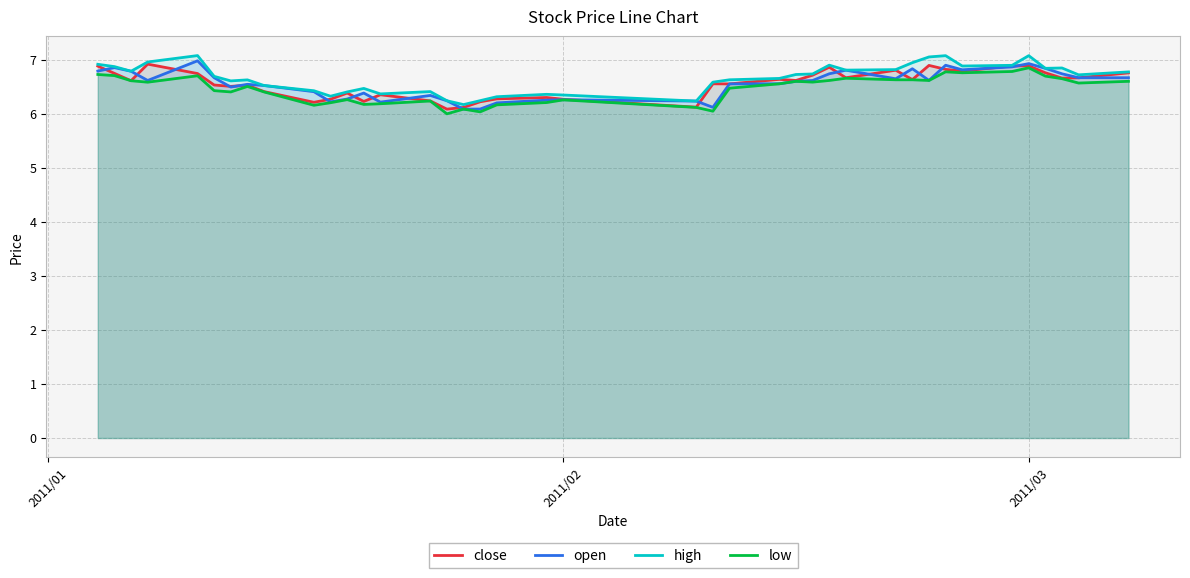

What is the maximum value for close?

6.9